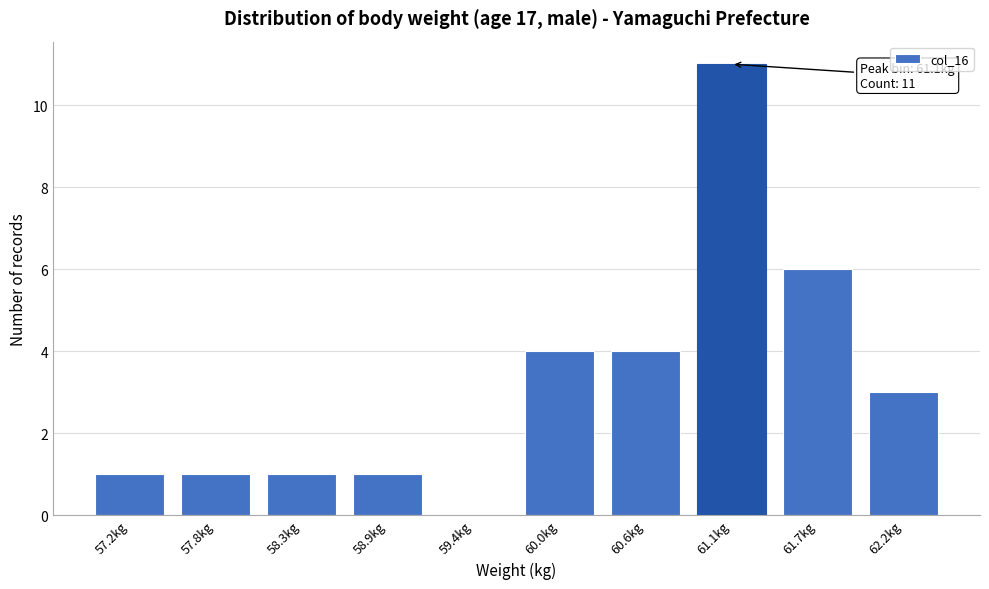

Reading left to right, extract all data points from this chart.

57.2kg=1	57.8kg=1	58.3kg=1	58.9kg=1	59.4kg=0	60.0kg=4	60.6kg=4	61.1kg=11	61.7kg=6	62.2kg=3